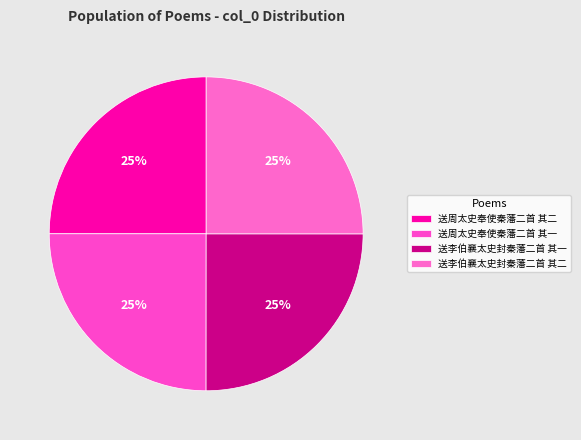

Is there any slice that represents more than half of the pie?

No